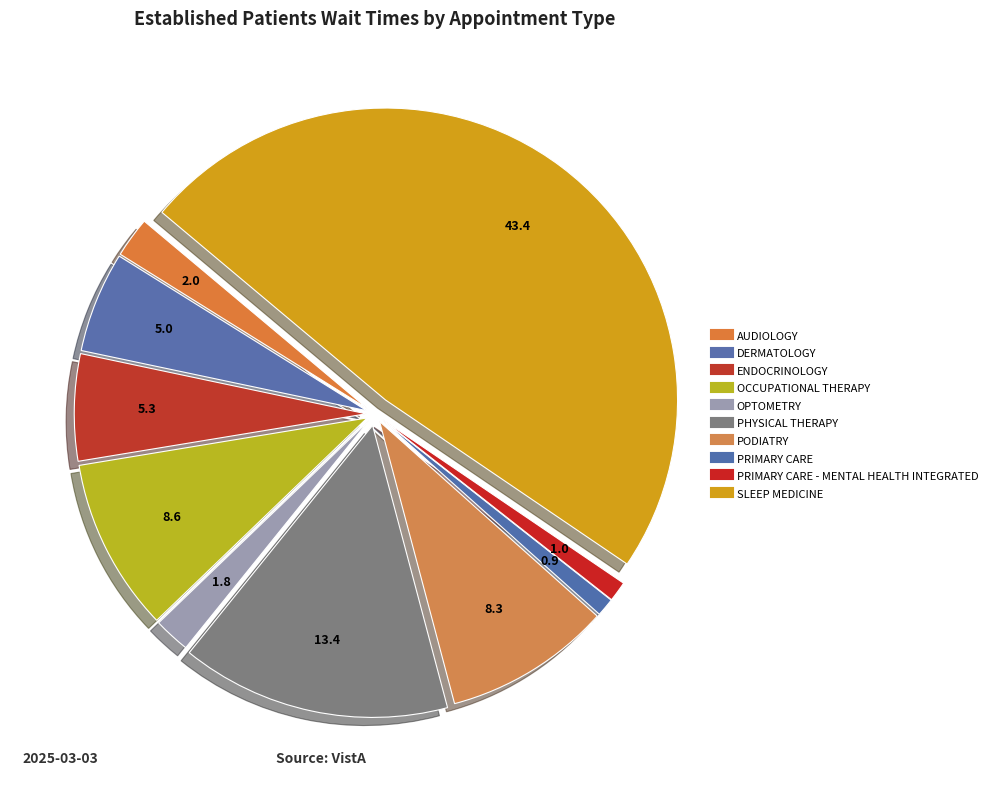

How many slices are in this pie chart?

10